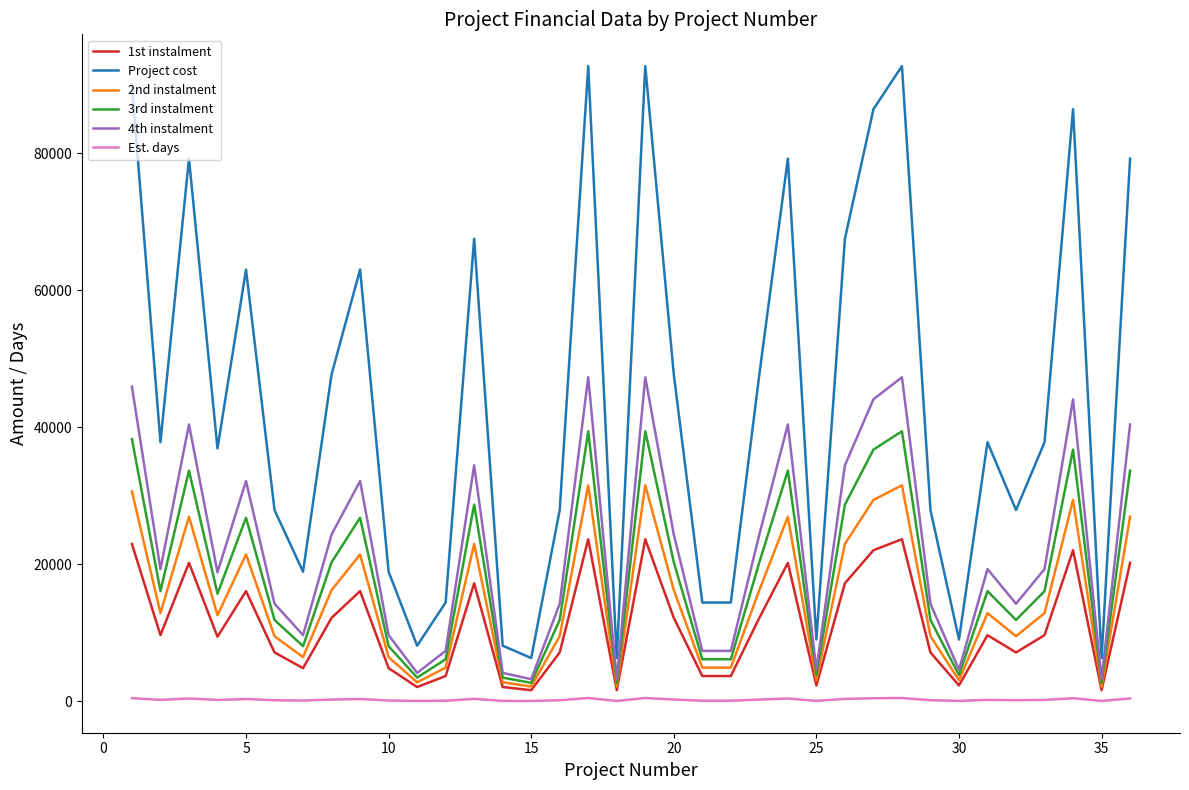

Which series has the largest total across all categories?

Project cost